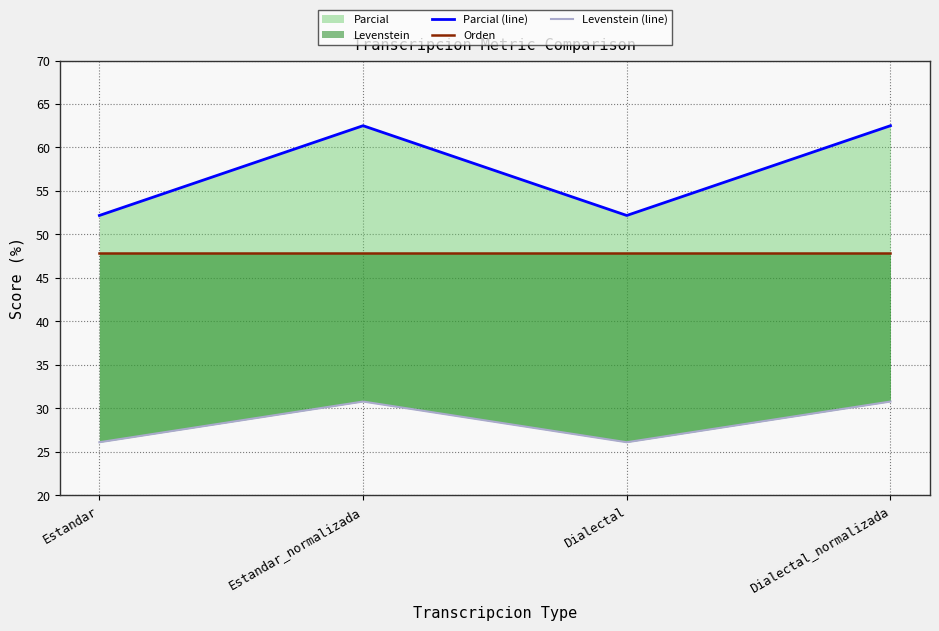

Reading right to left, transcribe all the data shown in this chart.

Parcial (line): Dialectal_normalizada=62.5	Dialectal=52.2	Estandar_normalizada=62.5	Estandar=52.2
Orden: Dialectal_normalizada=47.9	Dialectal=47.9	Estandar_normalizada=47.9	Estandar=47.9
Levenstein (line): Dialectal_normalizada=30.8	Dialectal=26.1	Estandar_normalizada=30.8	Estandar=26.1